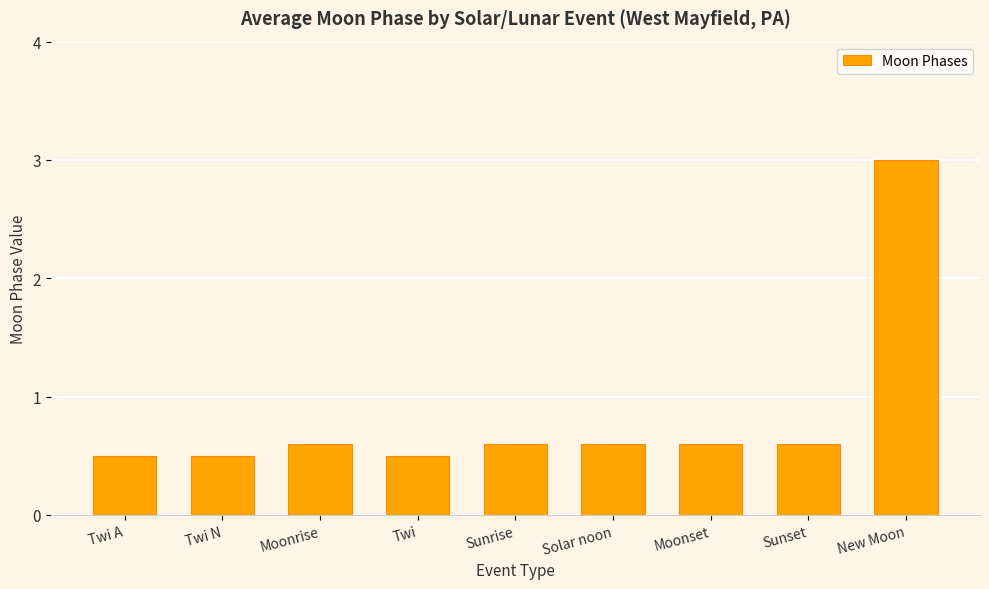

The chart shows a value of 0.6 at Sunrise. True or false?

True